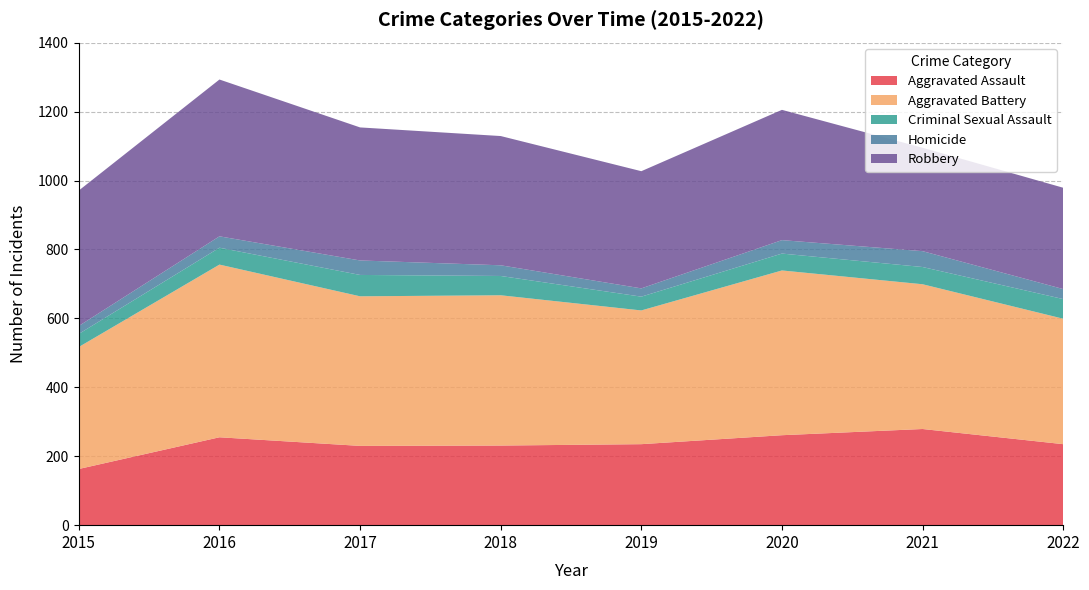

Reading right to left, extract all data points from this chart.

Aggravated Assault: 235	279	261	235	231	230	255	163
Aggravated Battery: 364	420	478	388	436	434	501	354
Criminal Sexual Assault: 57	50	49	40	56	62	49	38
Homicide: 29	46	39	24	31	42	33	23
Robbery: 294	300	378	340	375	386	455	393